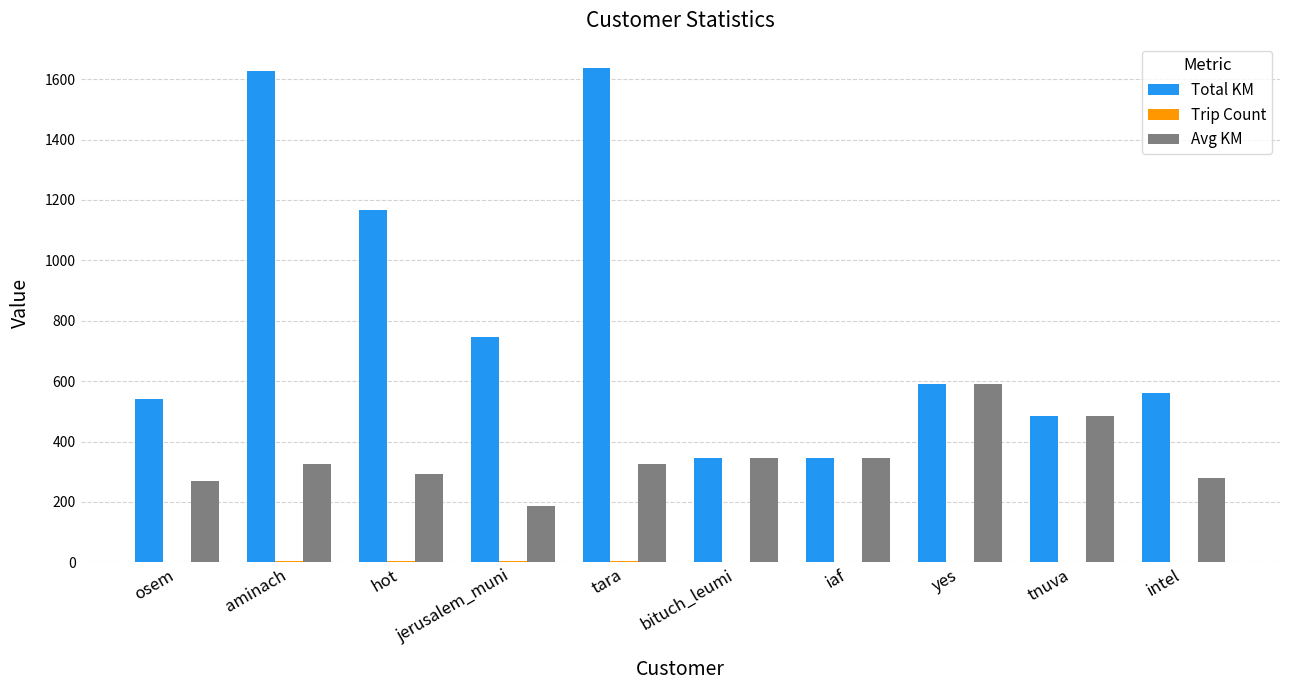

Is the value of Avg KM at aminach greater than the value of Total KM at tara?

No